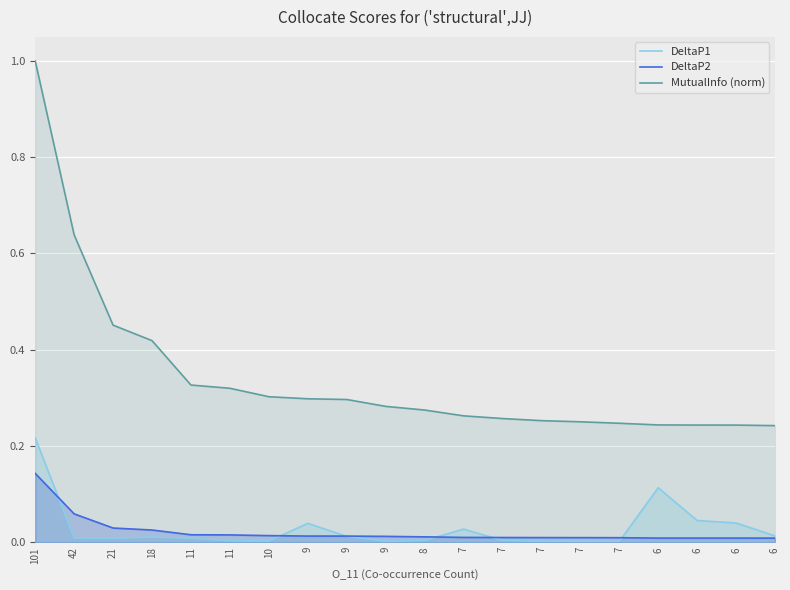

Between 42 and 6, which is larger?

6